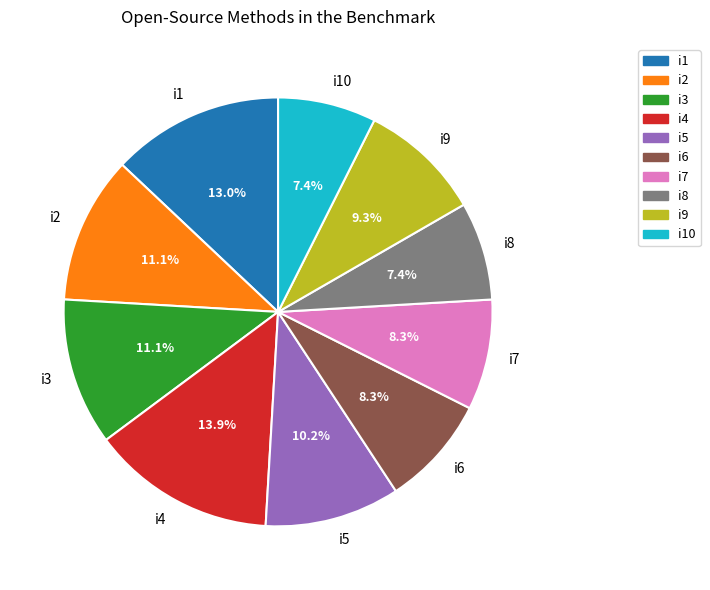

To the nearest percent, what is the difference between the largest and smallest slice percentages?

6%